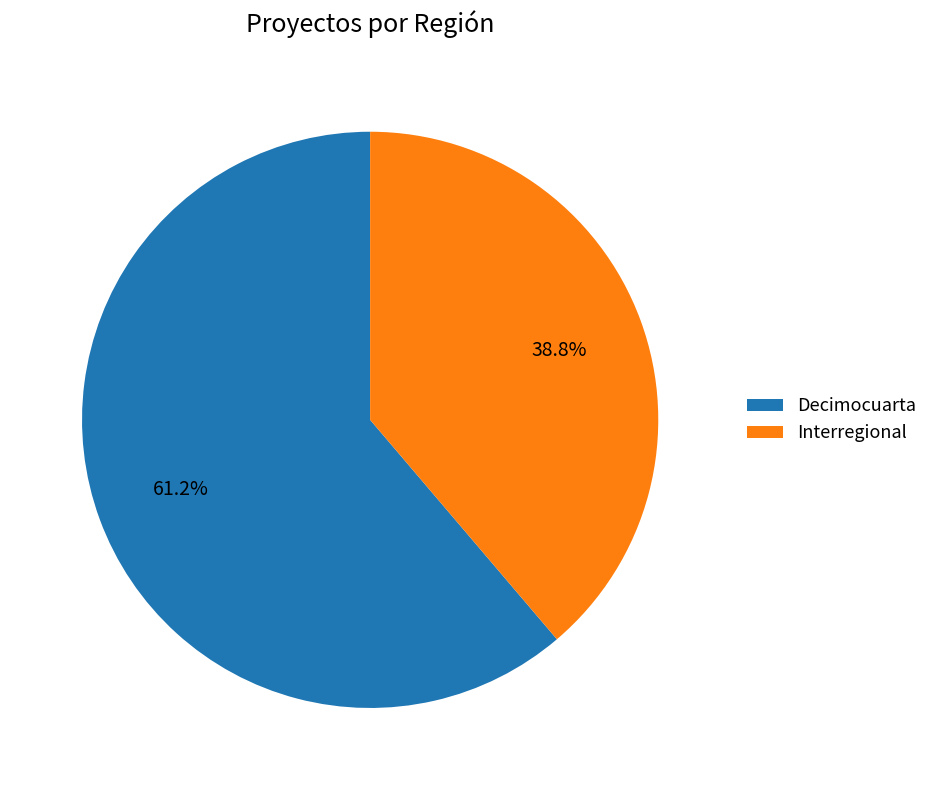

What percentage is the Decimocuarta slice, to the nearest percent?

61%